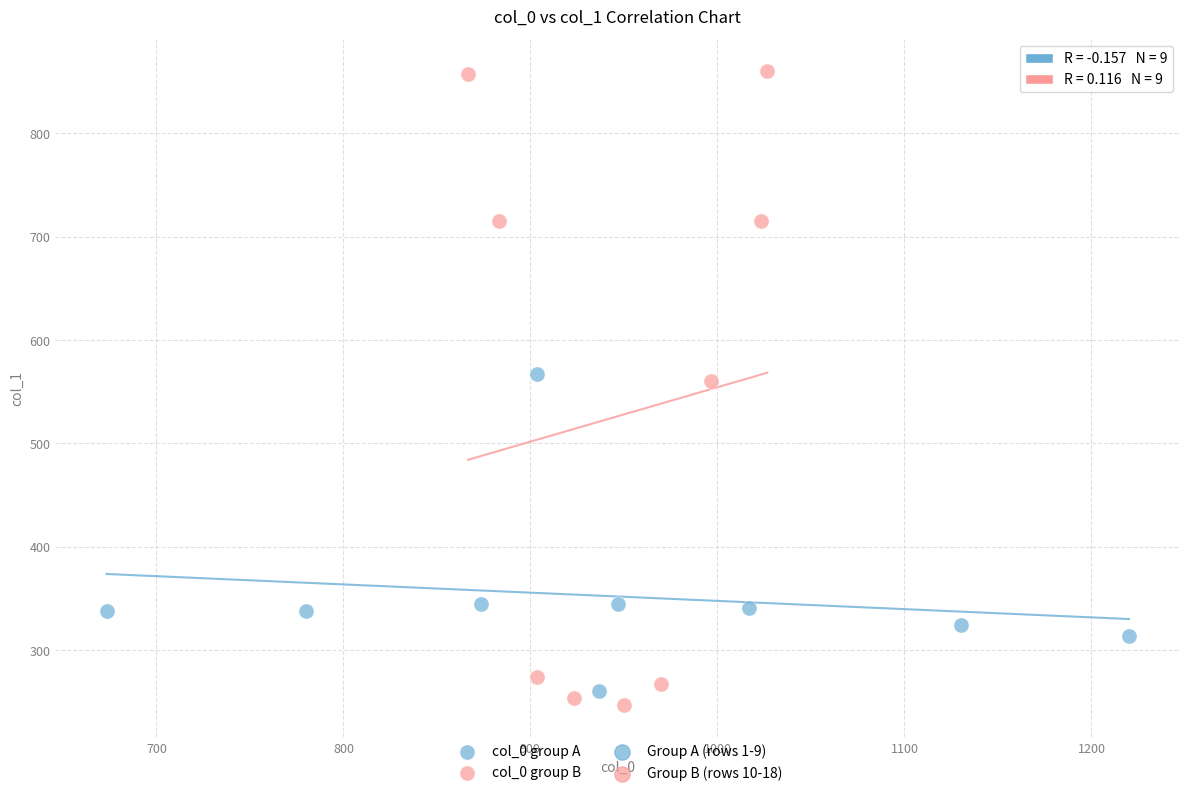

Which series contains the highest Y value?

col_0 group B